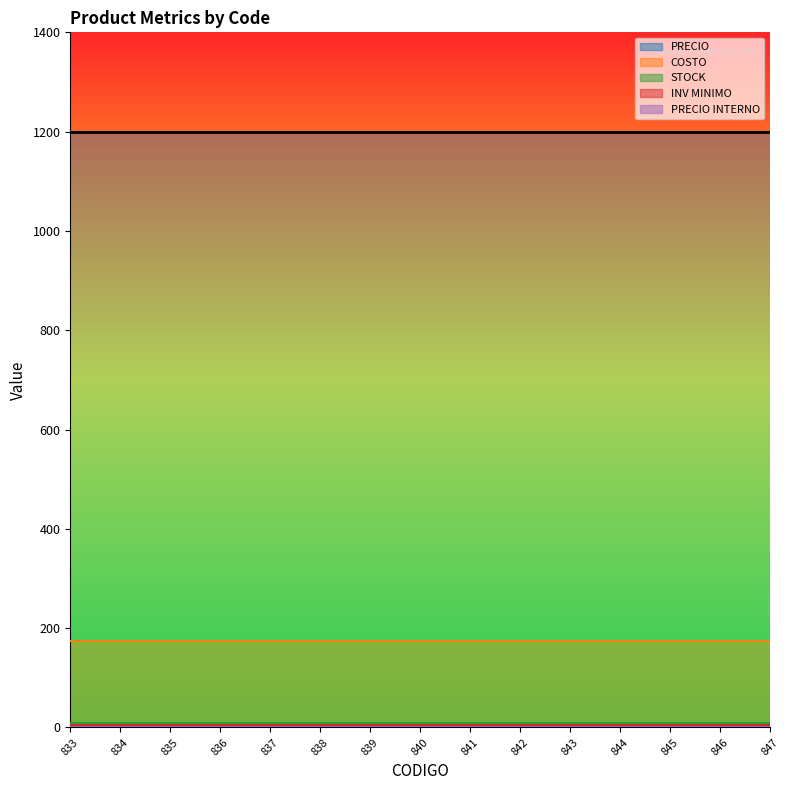

What is the value of the INV MINIMO point at the 1st from the left?

5